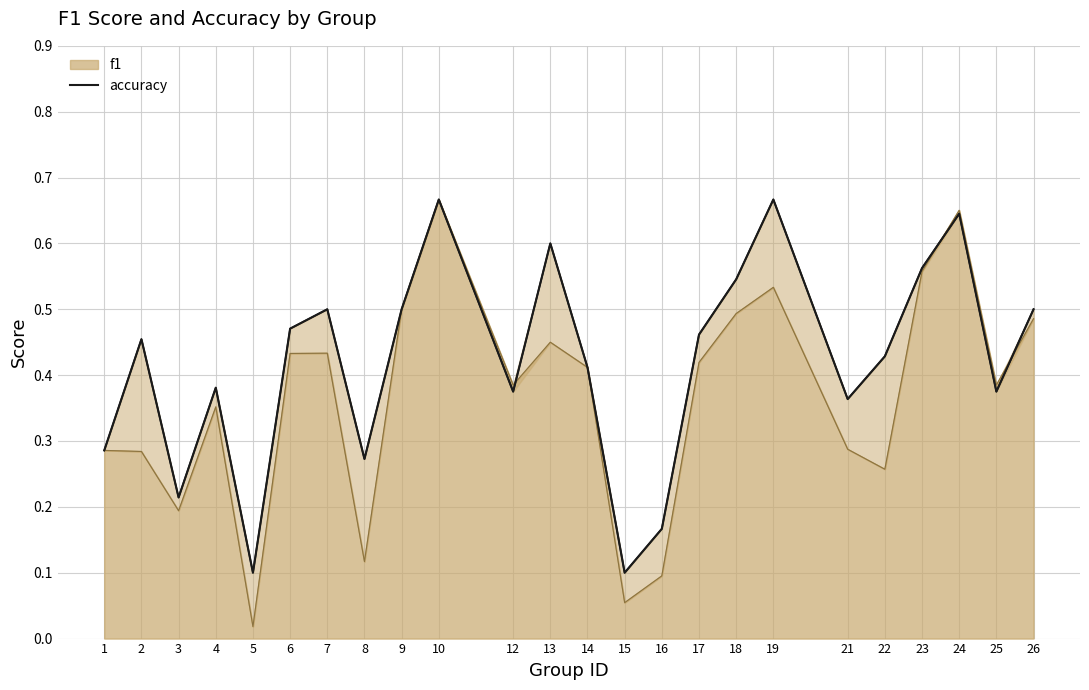

Reading right to left, extract all data points from this chart.

f1: 26=0.5	25=0.4	24=0.7	23=0.6	22=0.3	21=0.3	19=0.5	18=0.5	17=0.4	16=0.1	15=0.1	14=0.4	13=0.5	12=0.4	10=0.7	9=0.5	8=0.1	7=0.4	6=0.4	5=0.0	4=0.4	3=0.2	2=0.3	1=0.3
accuracy: 26=0.5	25=0.4	24=0.6	23=0.6	22=0.4	21=0.4	19=0.7	18=0.5	17=0.5	16=0.2	15=0.1	14=0.4	13=0.6	12=0.4	10=0.7	9=0.5	8=0.3	7=0.5	6=0.5	5=0.1	4=0.4	3=0.2	2=0.5	1=0.3